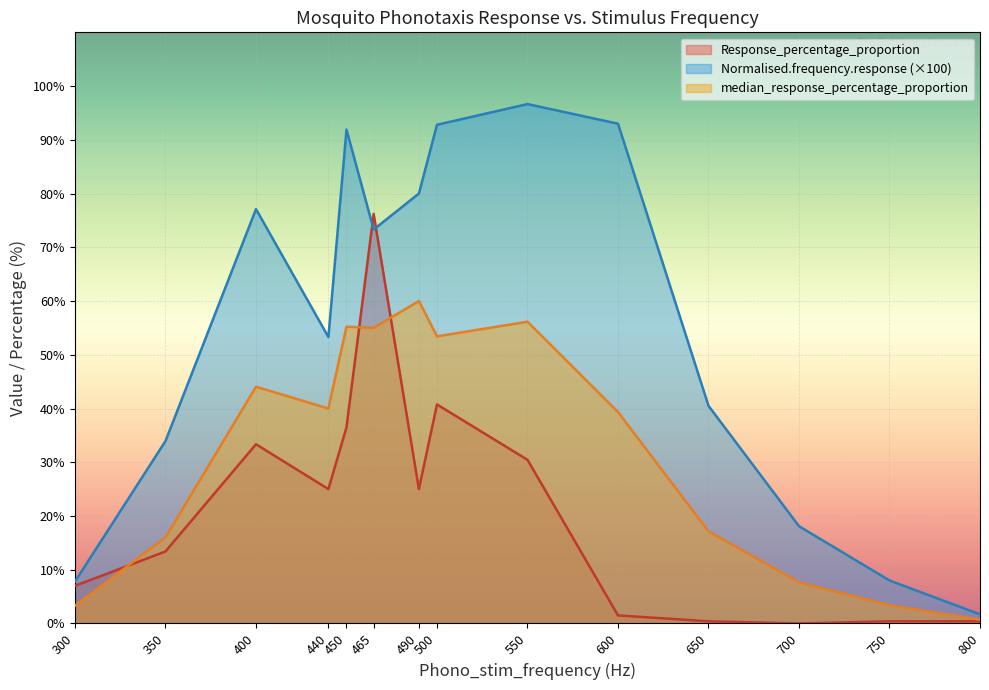

What is the difference between the maximum and minimum values in the median_response_percentage_proportion series?

59.3